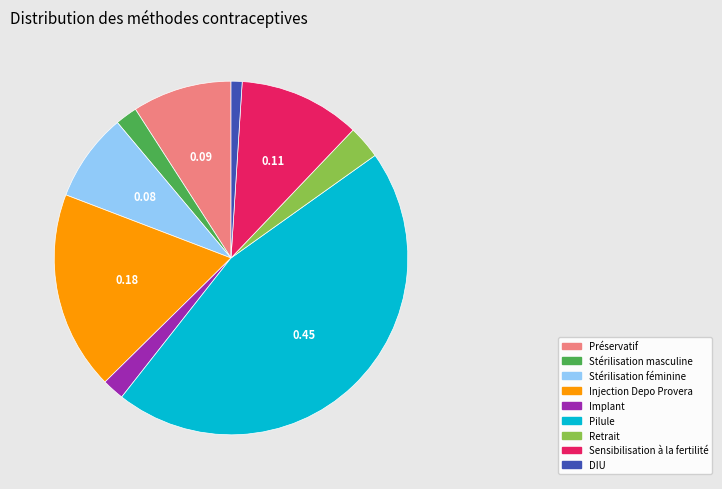

Which has a higher value, DIU or Injection Depo Provera?

Injection Depo Provera